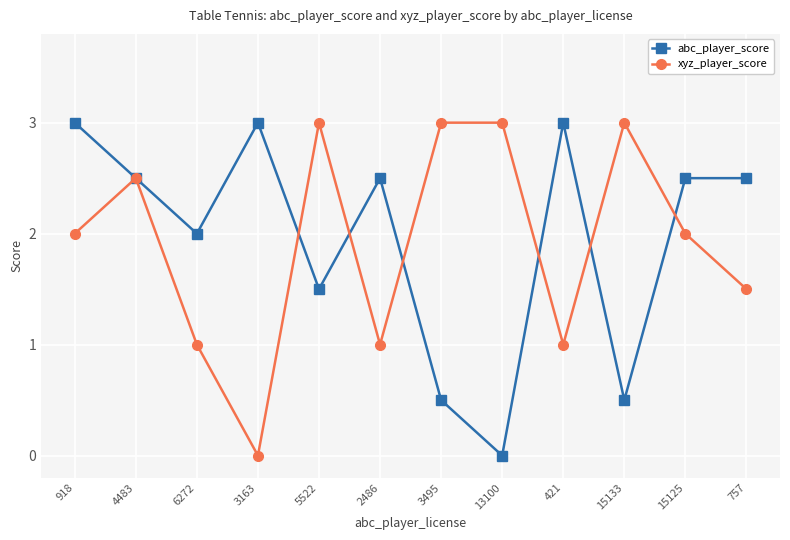

At how many categories does at least one series exceed 0?

12